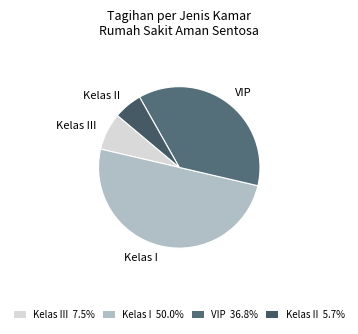

Does Kelas II represent more than half of the total?

No